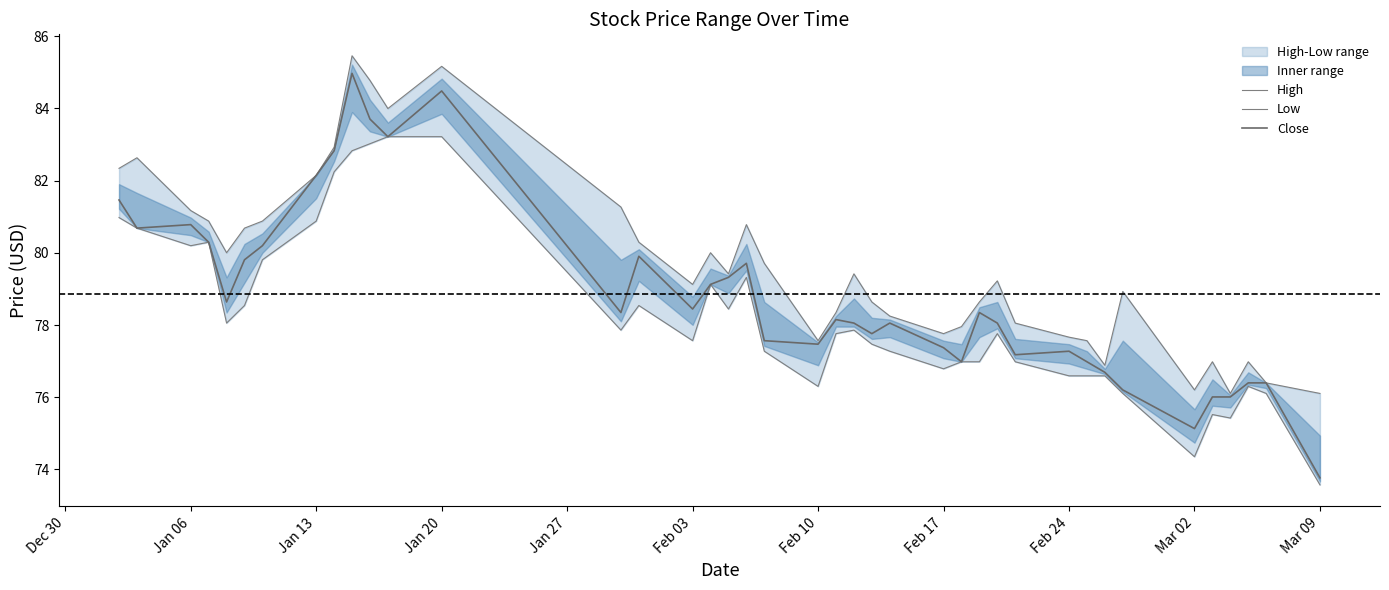

True or false: High and Close cross at least once.

False